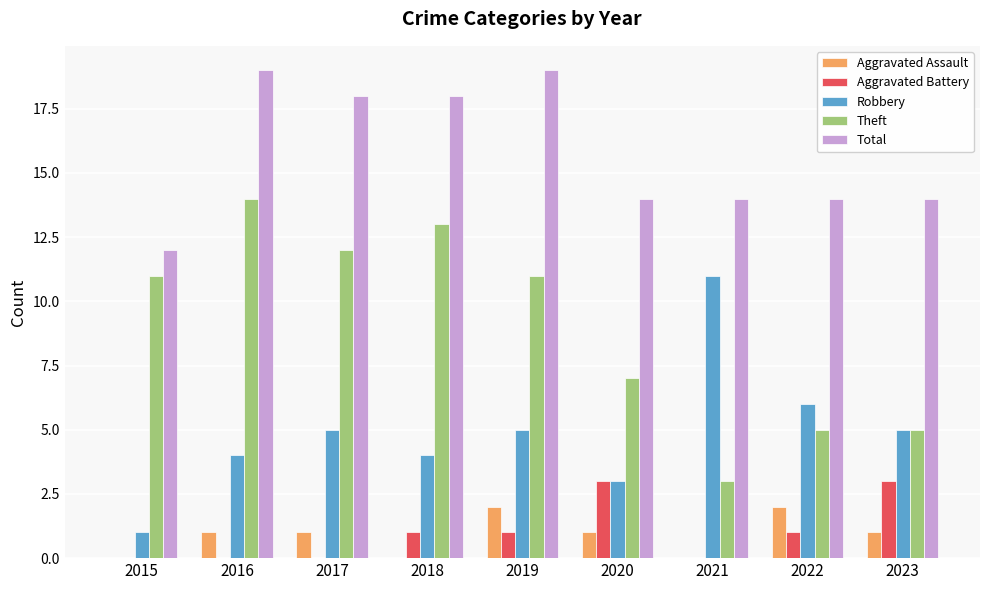

Reading right to left, what are all the values shown in this chart?

Aggravated Assault: 2023=1	2022=2	2021=0	2020=1	2019=2	2018=0	2017=1	2016=1	2015=0
Aggravated Battery: 2023=3	2022=1	2021=0	2020=3	2019=1	2018=1	2017=0	2016=0	2015=0
Robbery: 2023=5	2022=6	2021=11	2020=3	2019=5	2018=4	2017=5	2016=4	2015=1
Theft: 2023=5	2022=5	2021=3	2020=7	2019=11	2018=13	2017=12	2016=14	2015=11
Total: 2023=14	2022=14	2021=14	2020=14	2019=19	2018=18	2017=18	2016=19	2015=12